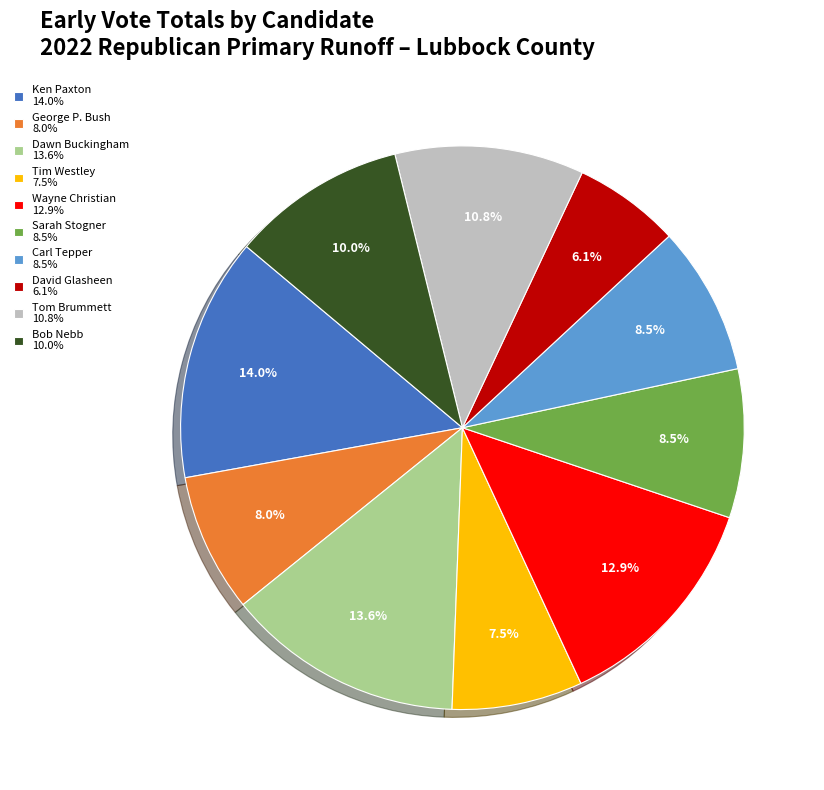

How many segments does this pie chart have?

10